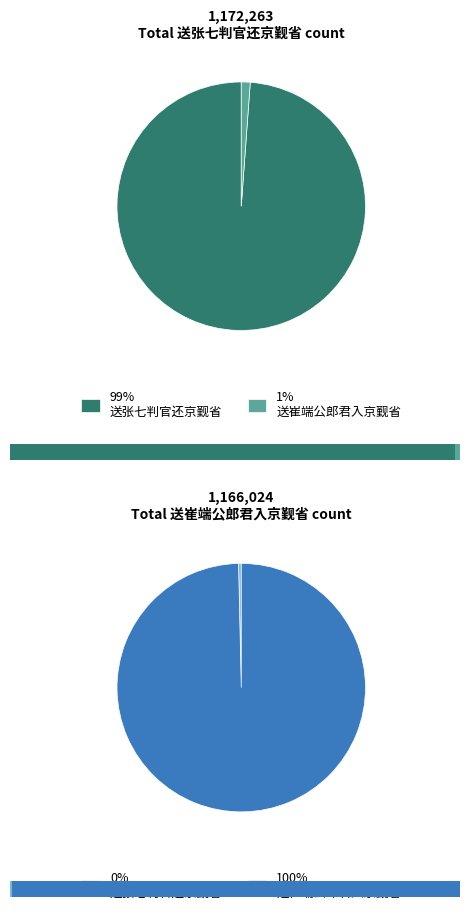

Count the number of slices in the pie.

2